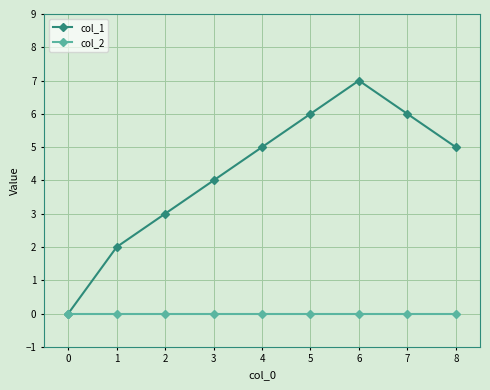

Where is the first local maximum for col_1?

6